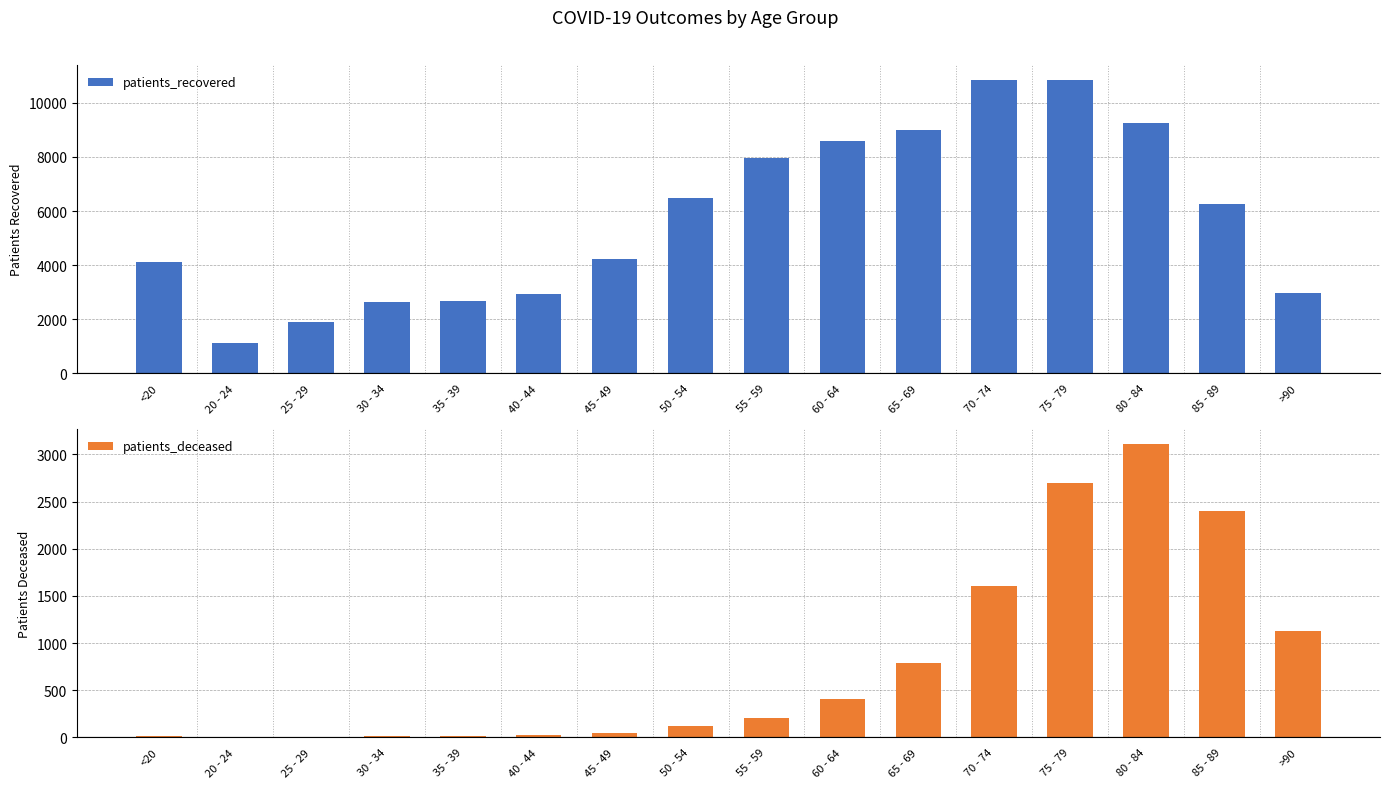

What are all the series names shown in the legend?

patients_recovered, patients_deceased